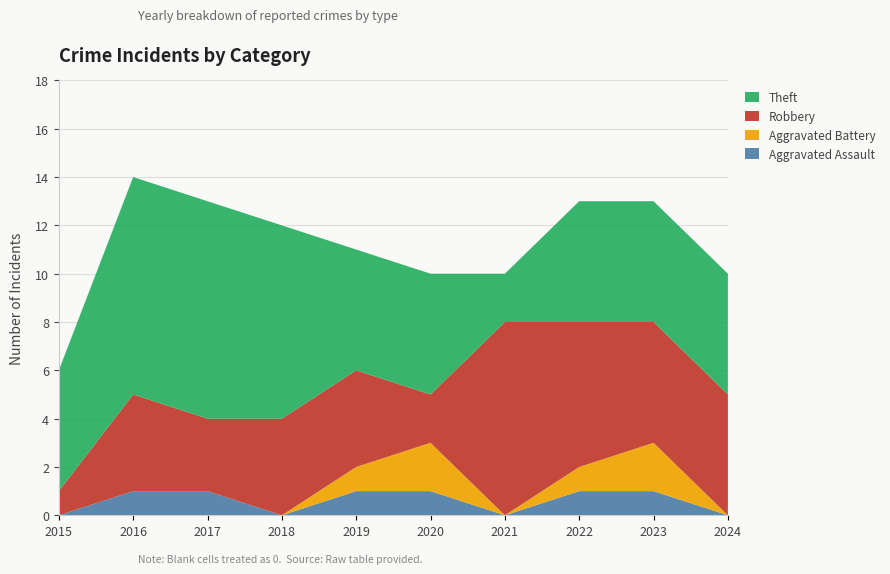

What is the value of the Robbery point at the 1st from the left?

1